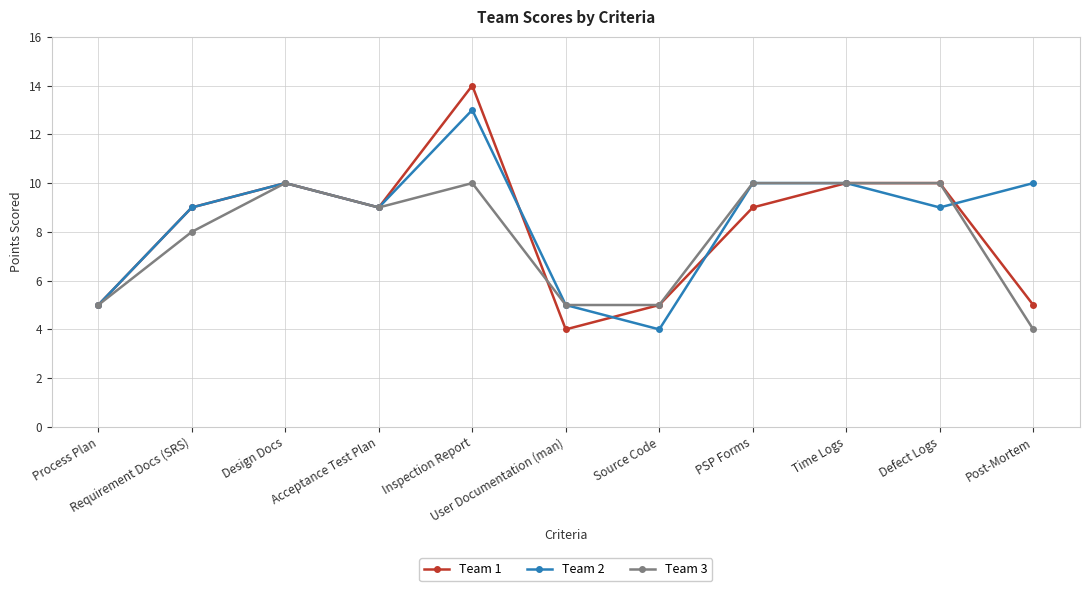

Which series has the widest spread of values?

Team 1